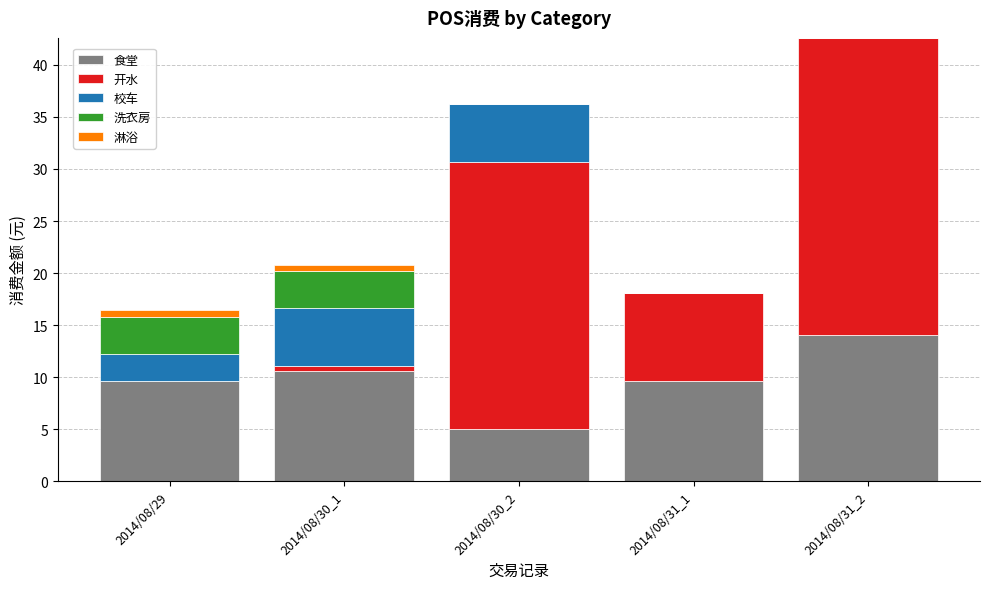

At which category is the sum across all series the highest?

2014/08/31_2